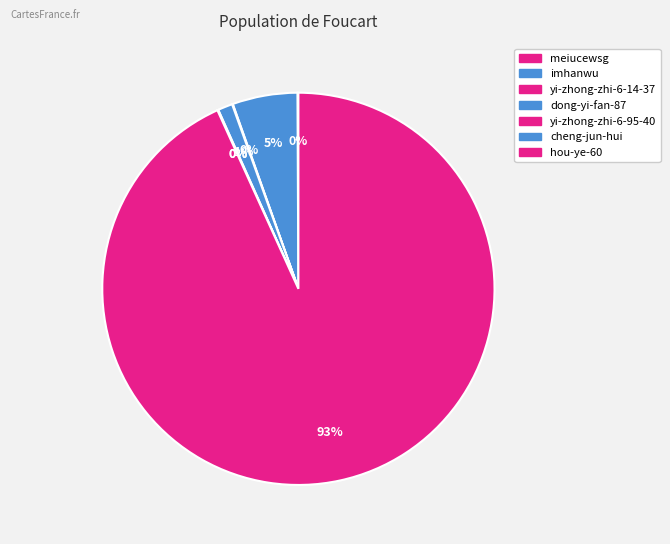

What is the largest slice in the pie chart?

hou-ye-60